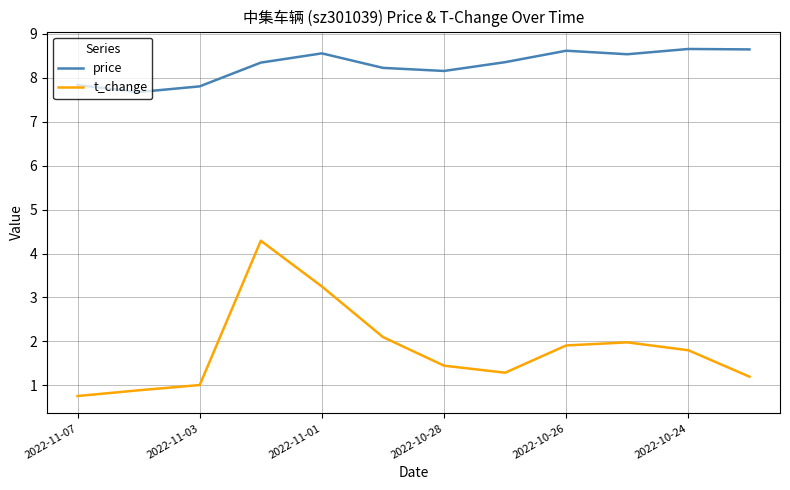

Rank the series by their average value, from lowest to highest.

t_change, price